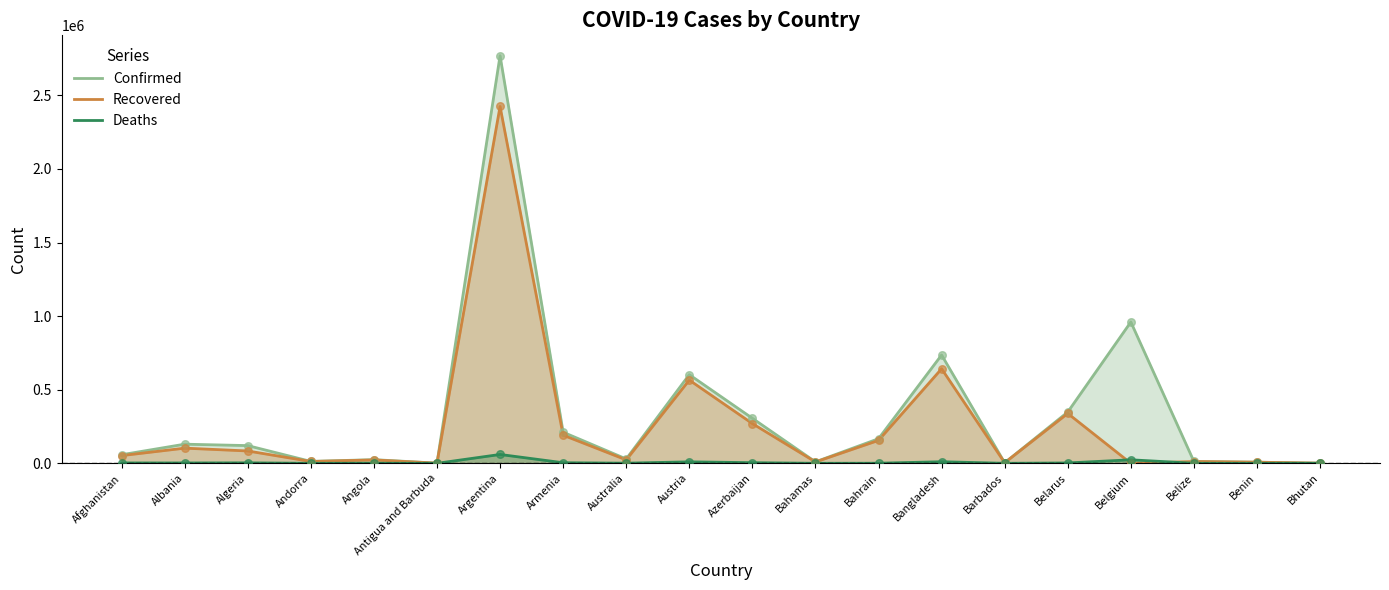

What are all the series names shown in the legend?

Confirmed, Recovered, Deaths